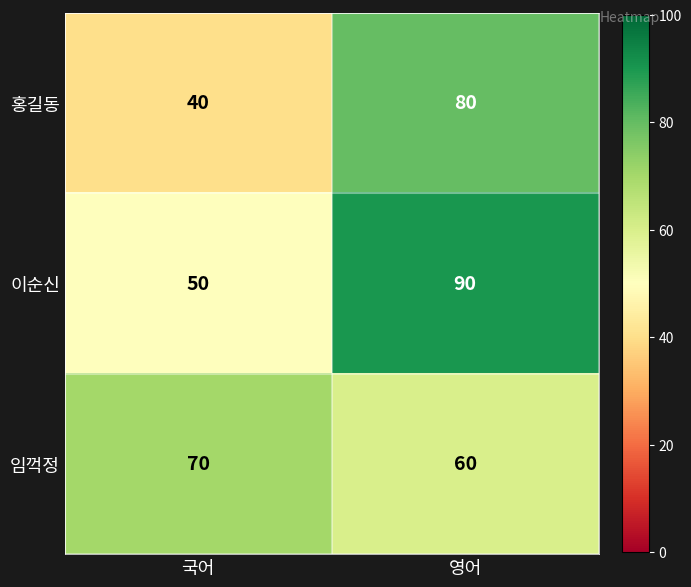

What is the greatest value displayed?

90